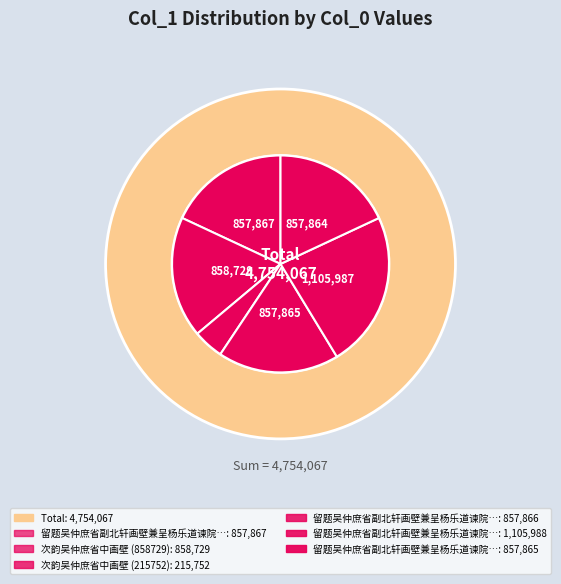

To the nearest percent, what is the difference between the largest and smallest slice percentages?

19%